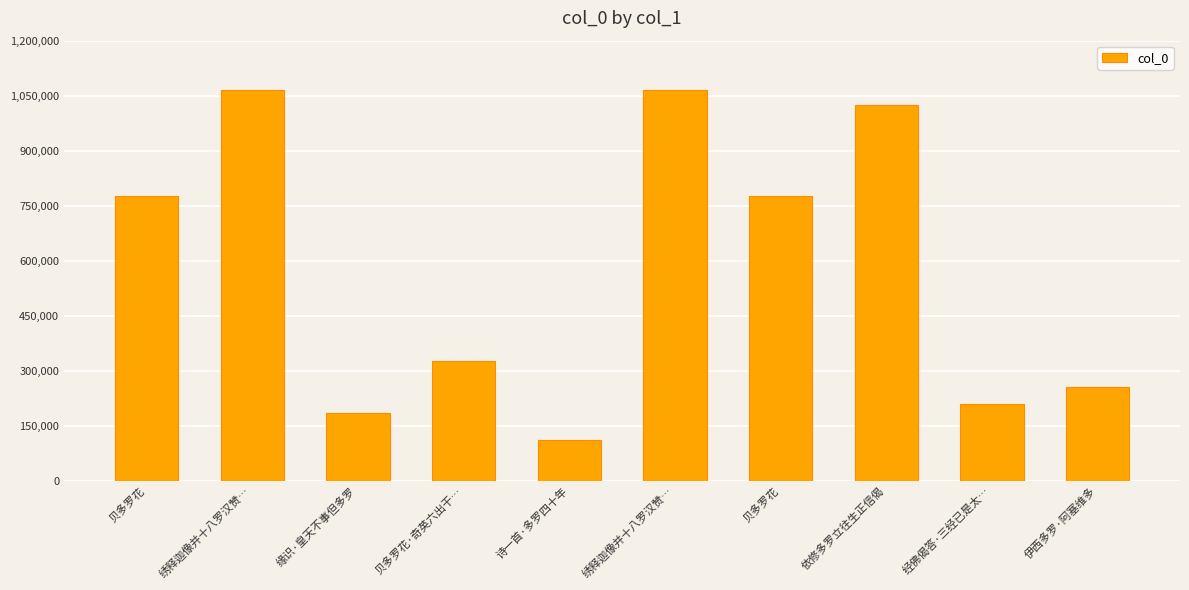

At which label is the value closest to 589091?

贝多罗花